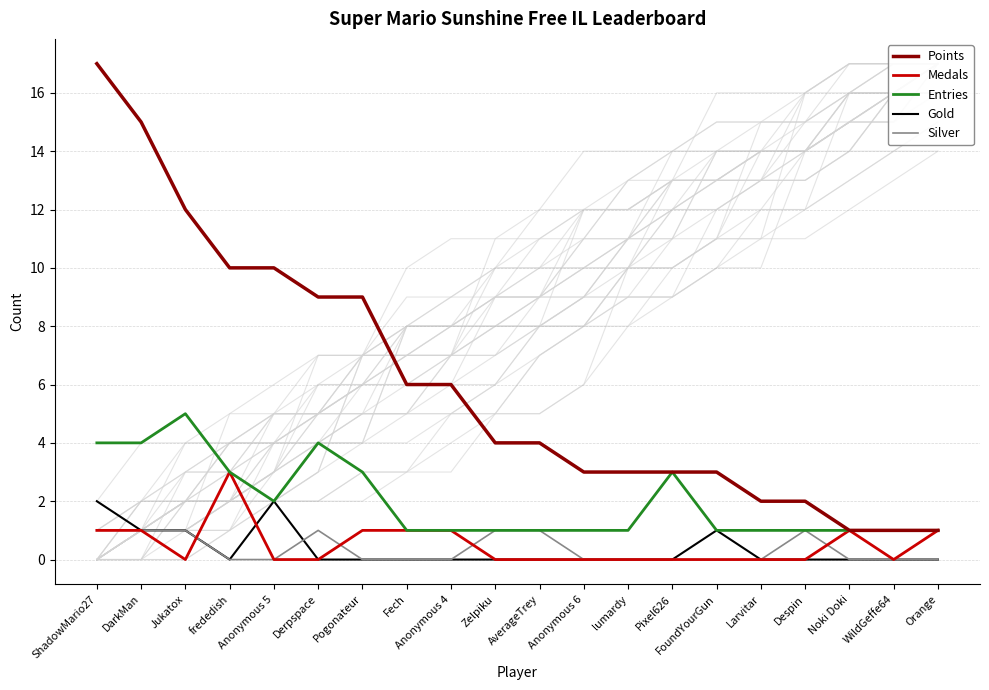

How many lines are shown in the chart?

5